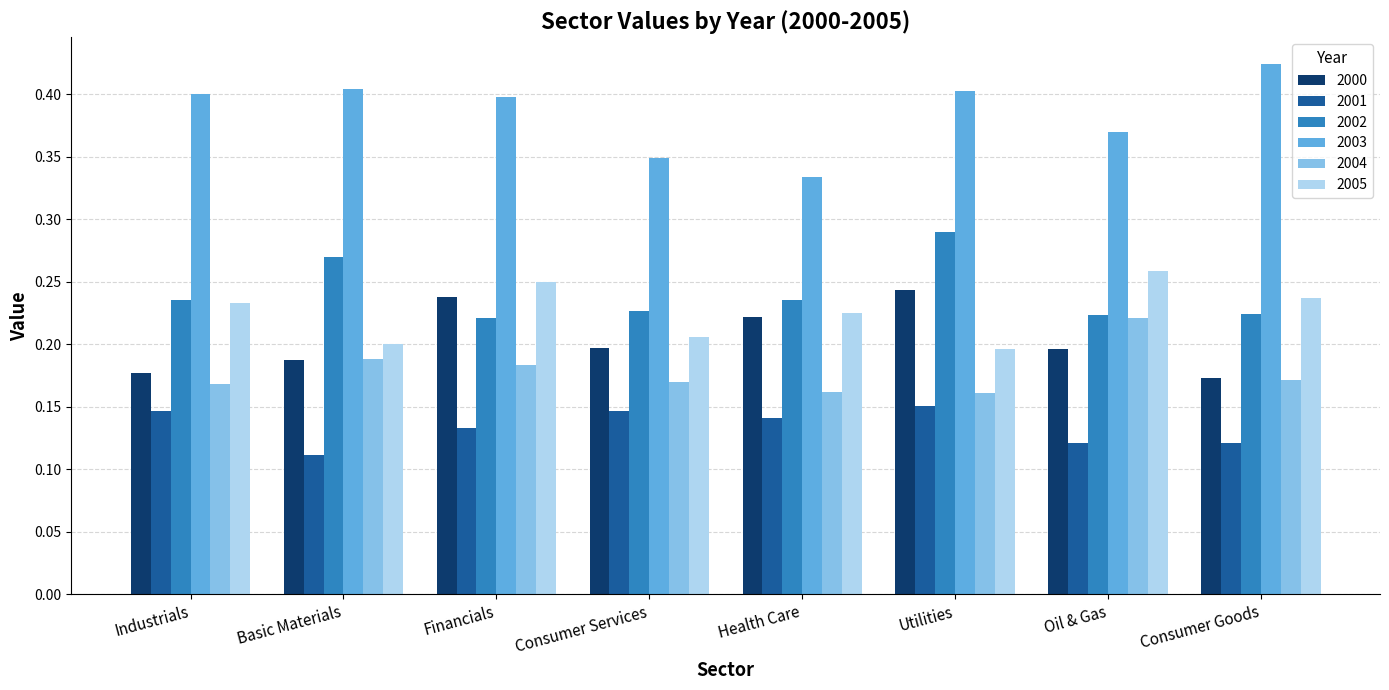

Which series changed the most between Financials and Consumer Services?

2003